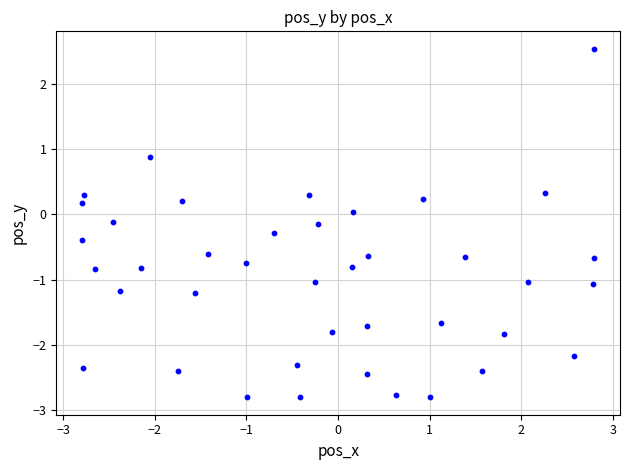

What is the range of Y values (max minus min)?

5.3